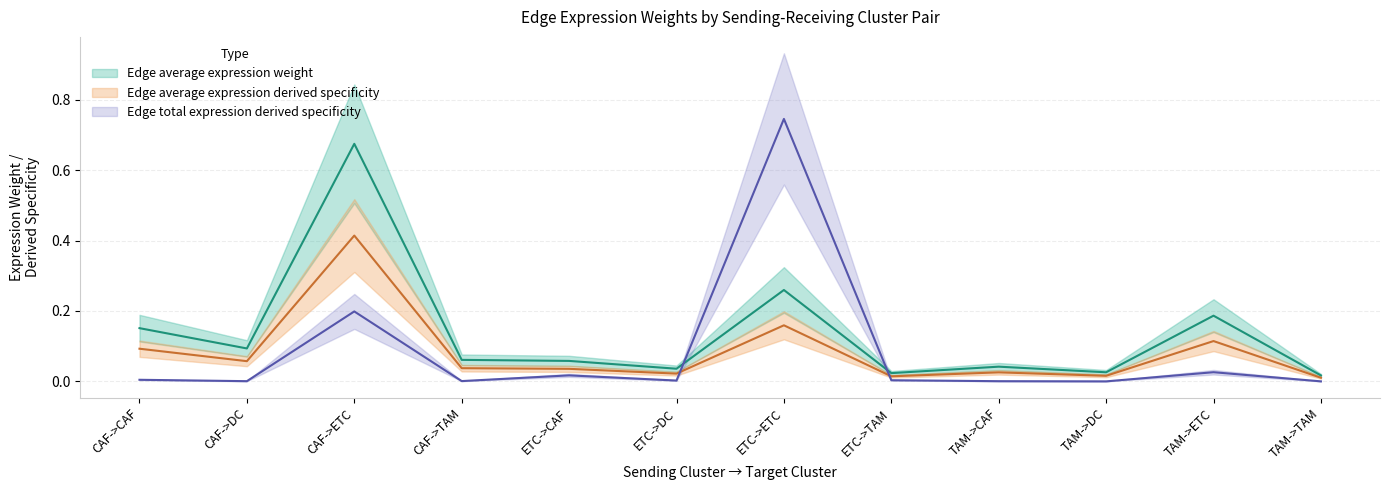

True or false: Edge average expression weight and Edge average expression derived specificity intersect in this chart.

False